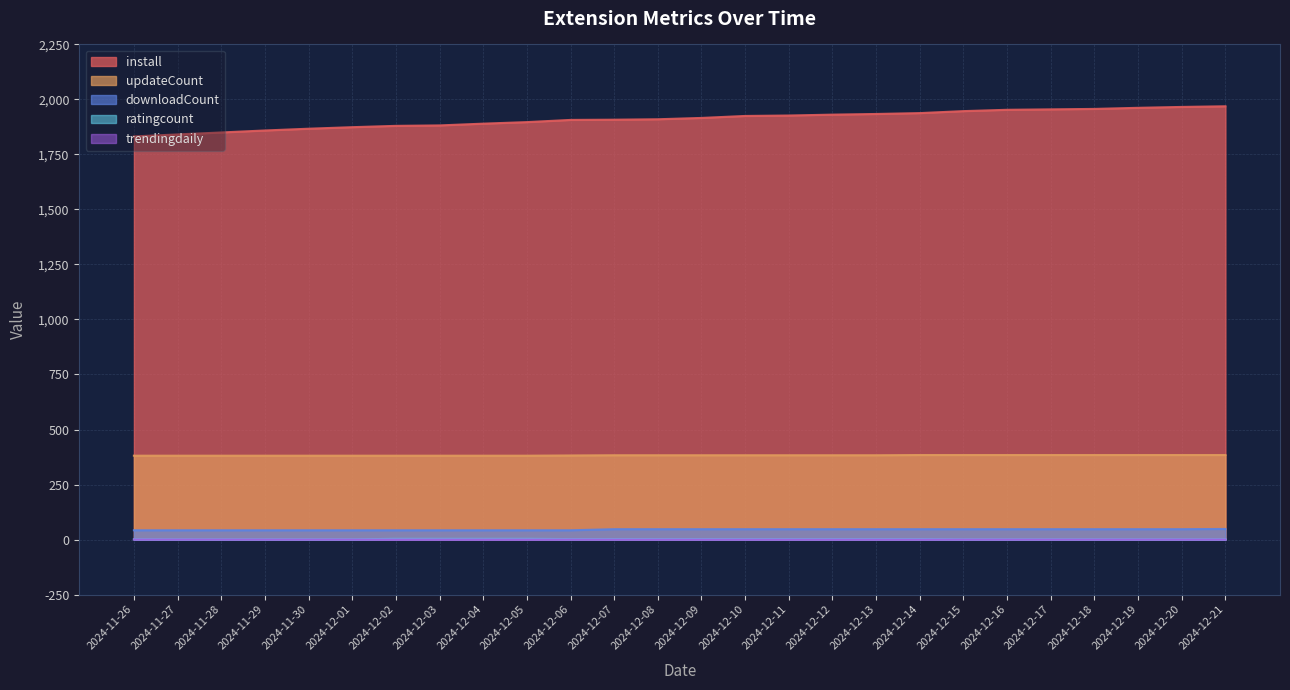

True or false: trendingdaily and downloadCount intersect in this chart.

False